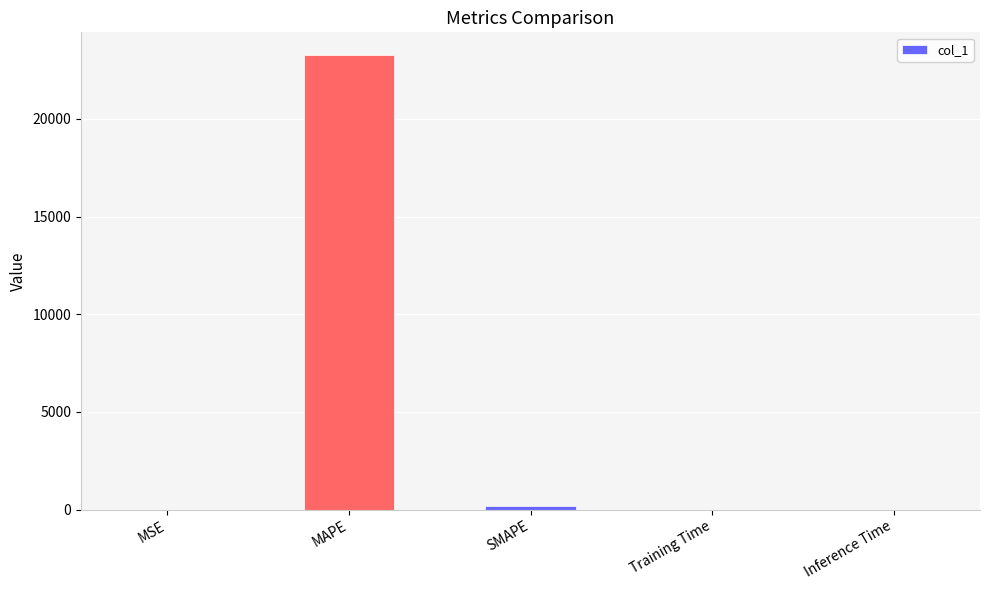

At which category does the chart reach its peak across all series?

MAPE